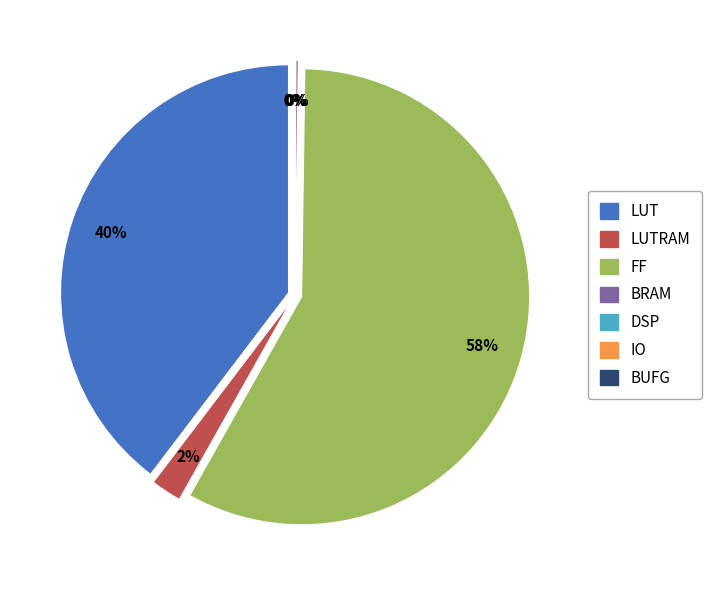

To the nearest percent, what is the difference between the largest and smallest slice percentages?

58%